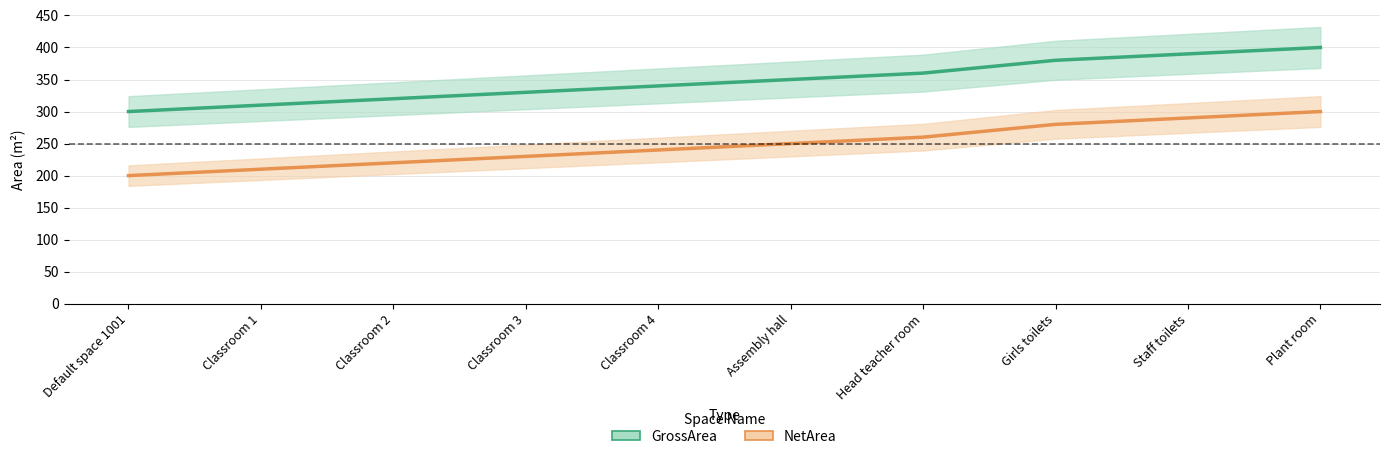

What is the maximum value for NetArea?

300